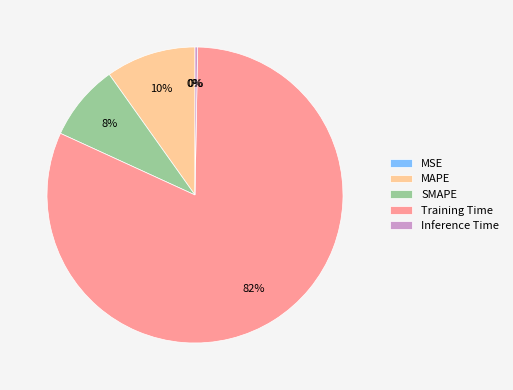

To the nearest percent, what is the difference between the Inference Time and SMAPE slice percentages?

8%